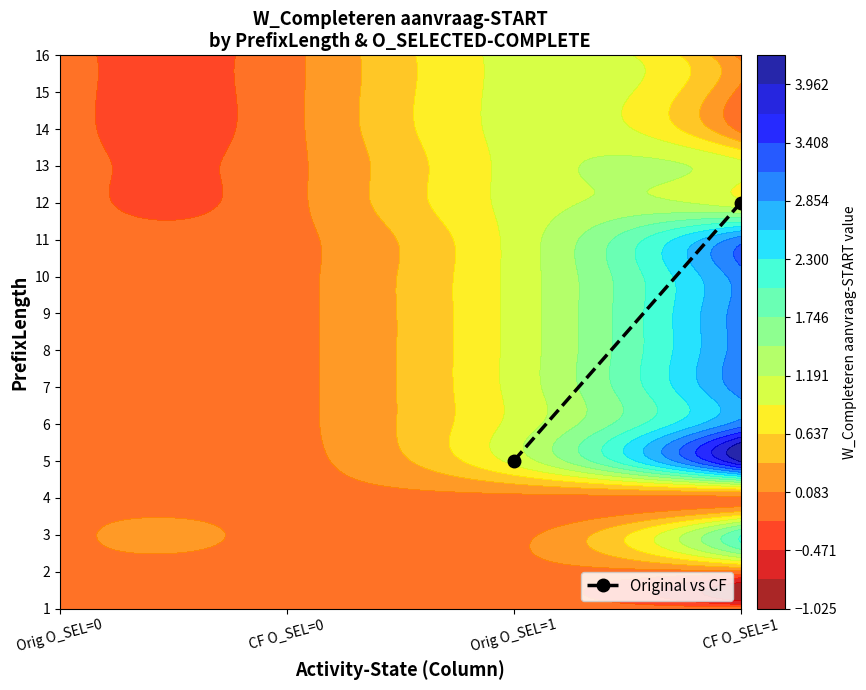

Between Orig O_SEL=1 and CF O_SEL=1, which is larger?

CF O_SEL=1